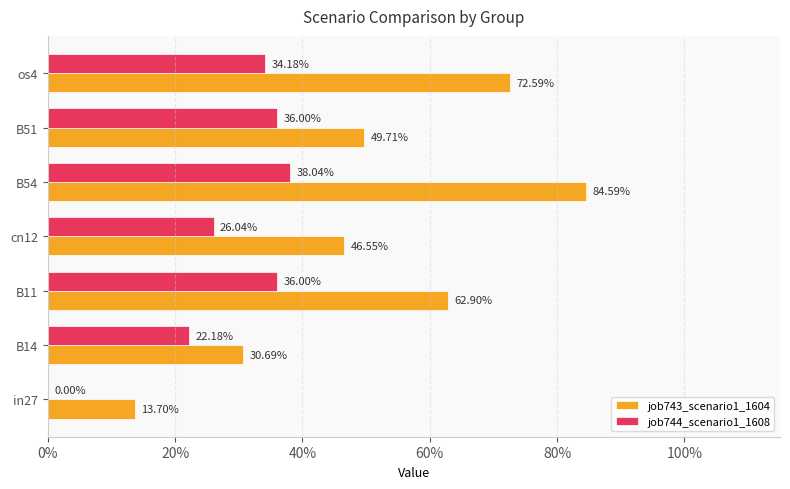

List the series in order of their peak value, highest first.

job743_scenario1_1604, job744_scenario1_1608